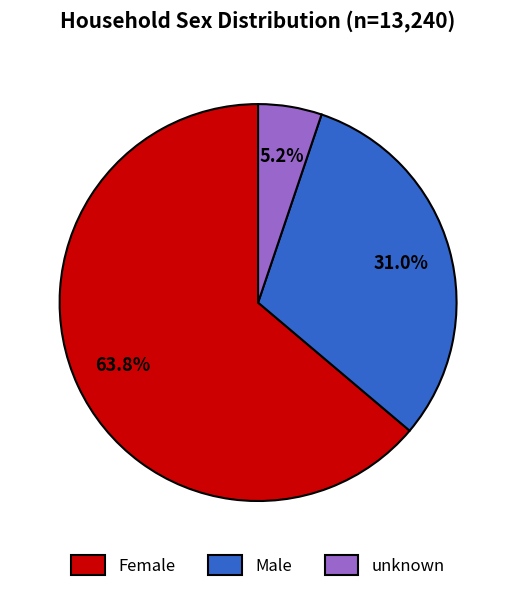

The unknown slice represents 20% of the pie. True or false?

False